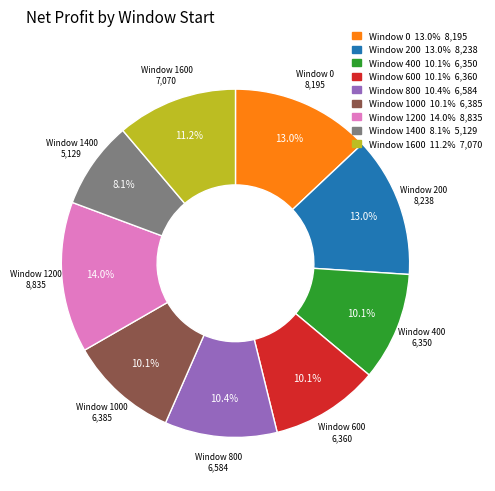

Is there any slice that represents more than half of the pie?

No